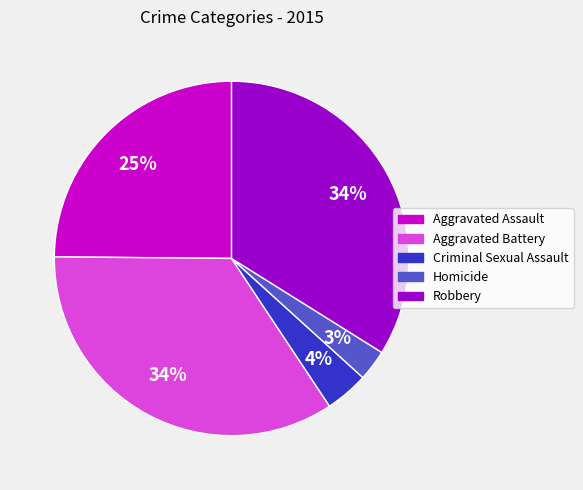

Does Aggravated Assault represent more than half of the total?

No